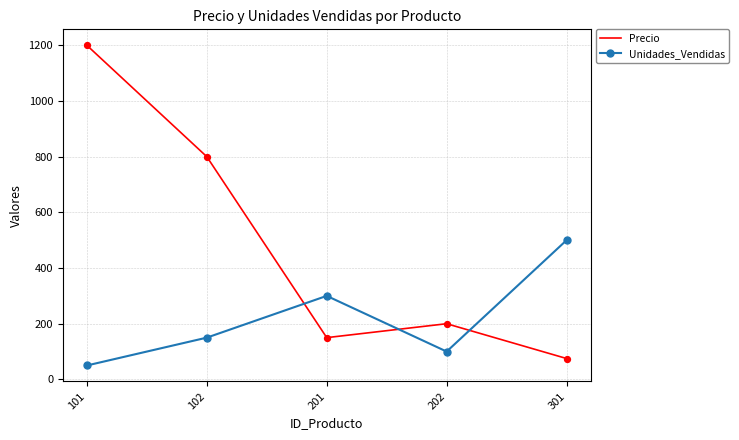

Which series changed the most between 101 and 201?

Precio